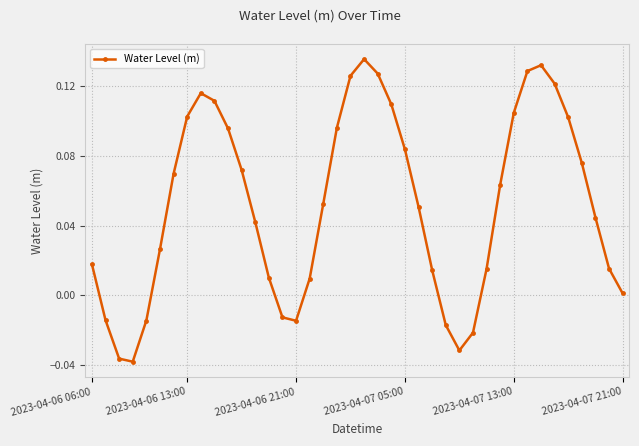

How many points are lower than both their immediate neighbors (excluding endpoints)?

3